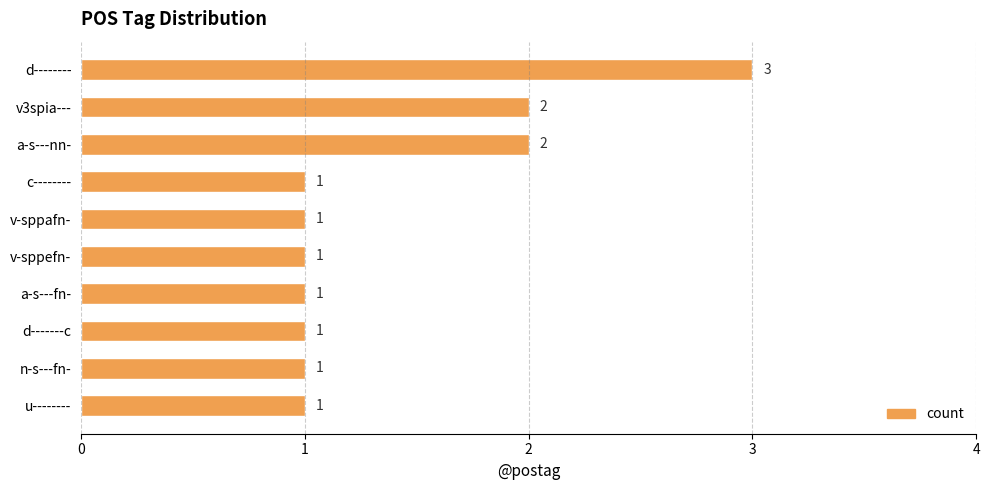

What is the sum of all values?

14